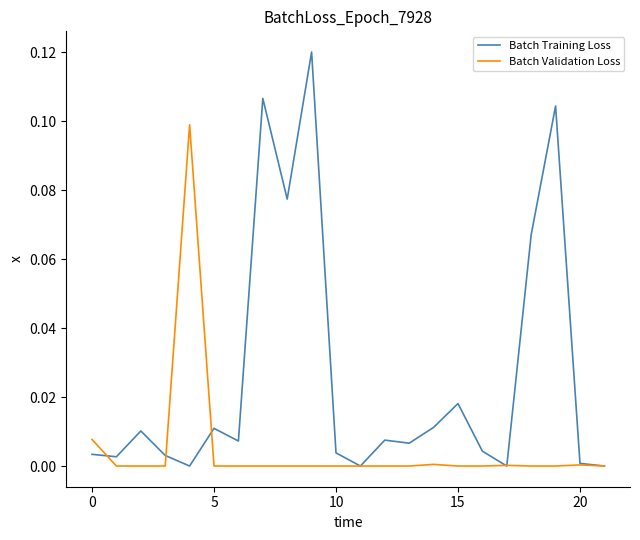

Which series has the largest range (max minus min)?

Batch Training Loss